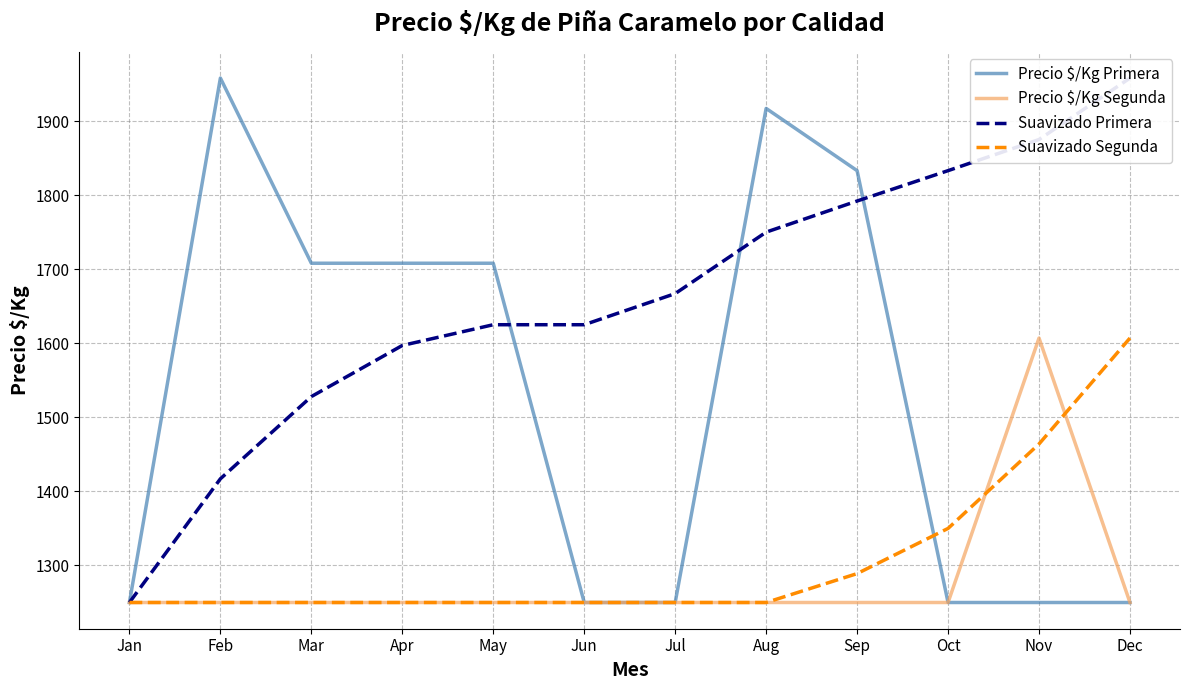

What is the sum of all Precio $/Kg Primera values?

18332